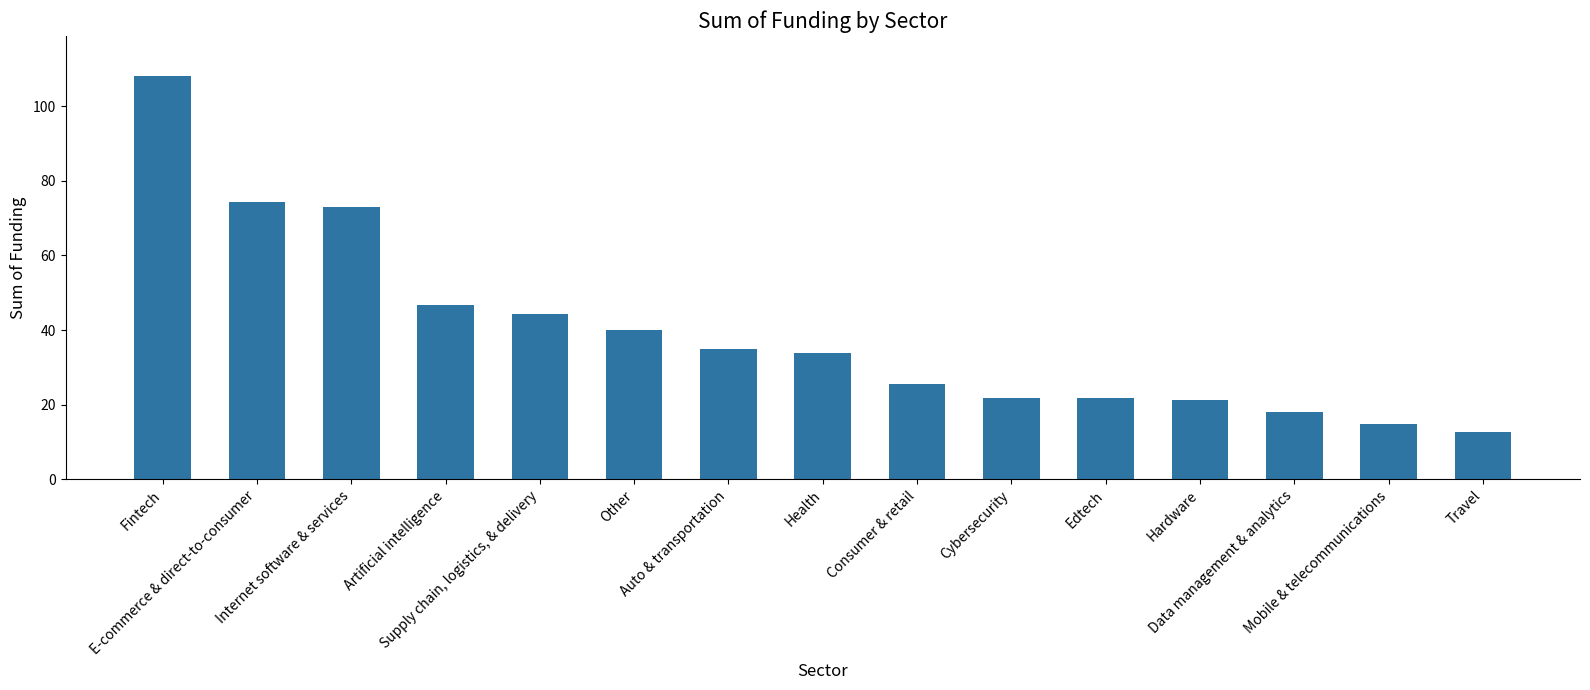

Count the number of categories in the chart.

15